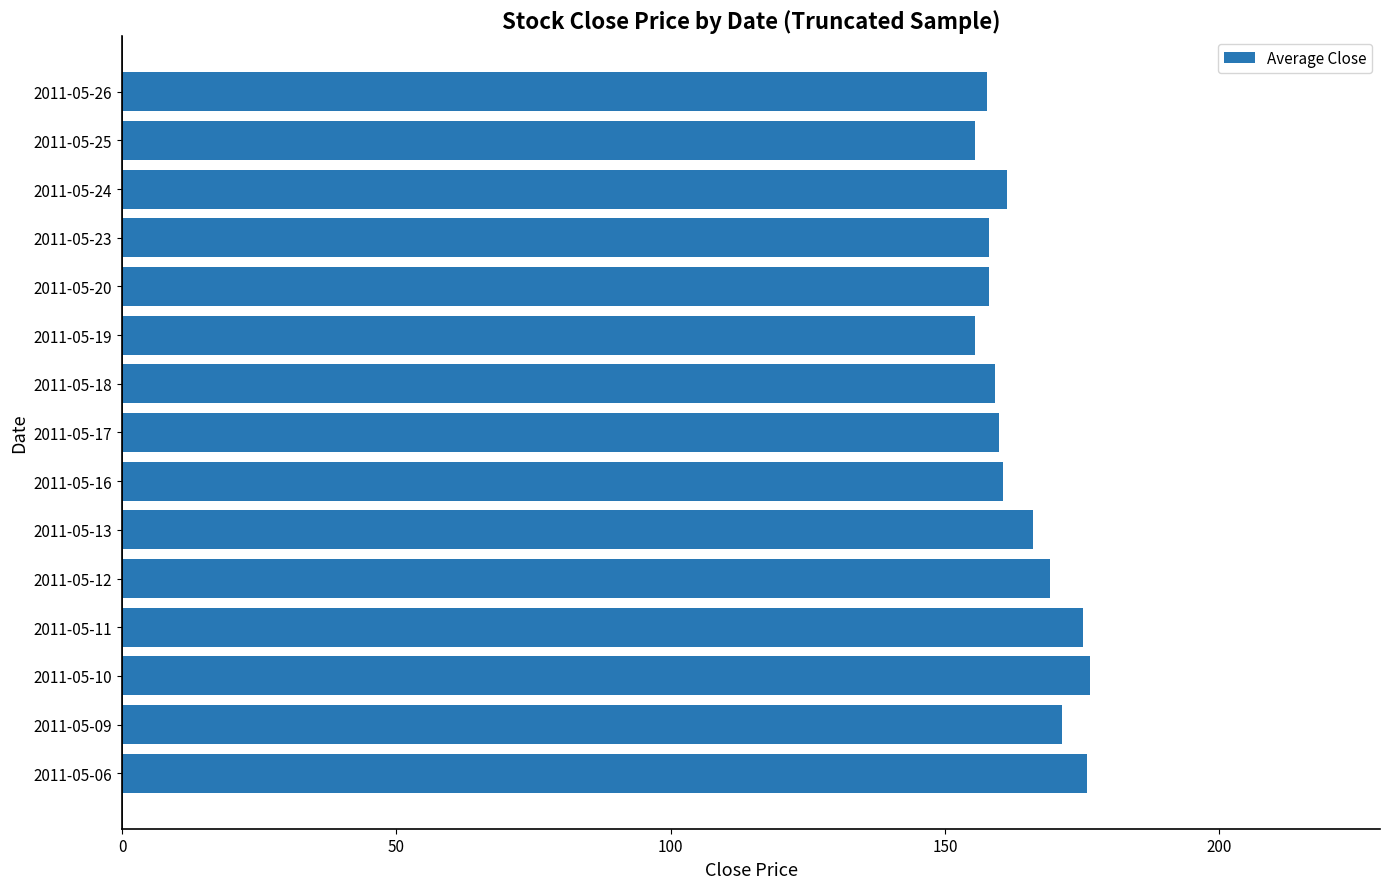

Where is the data nearest to the value 165?

2011-05-13